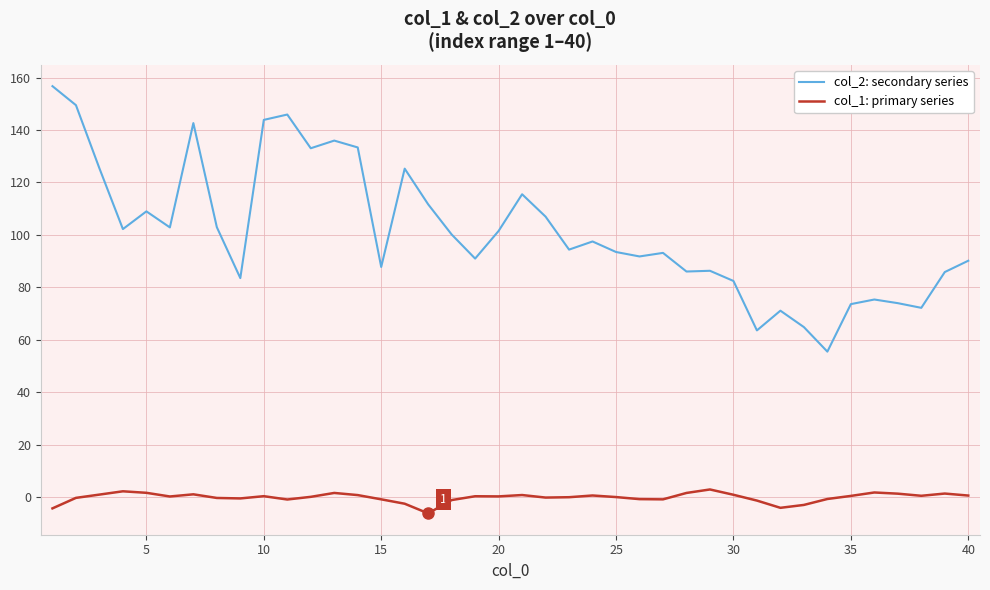

True or false: col_2: secondary series and col_1: primary series cross at least once.

False